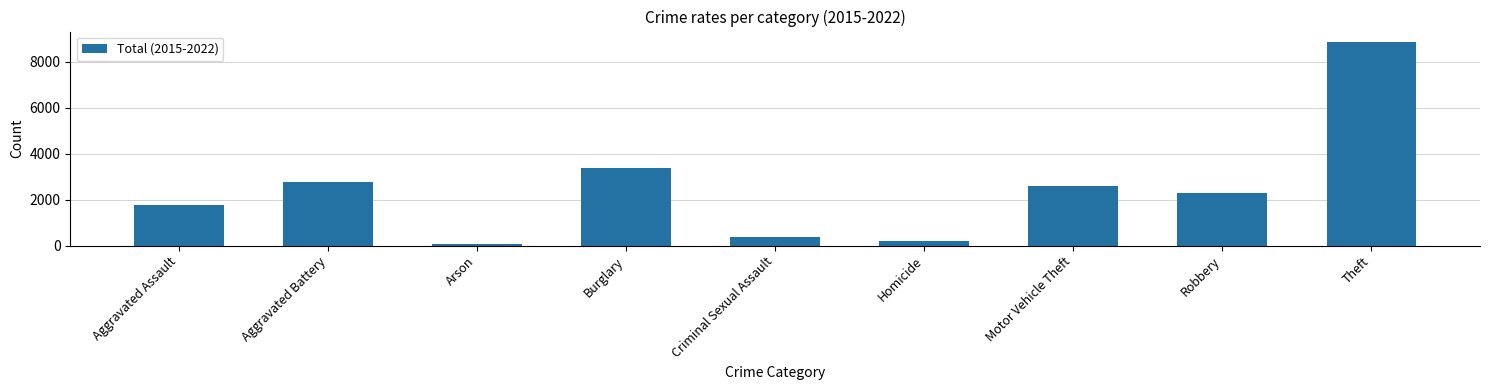

What is the difference between the maximum and second lowest values?

8652